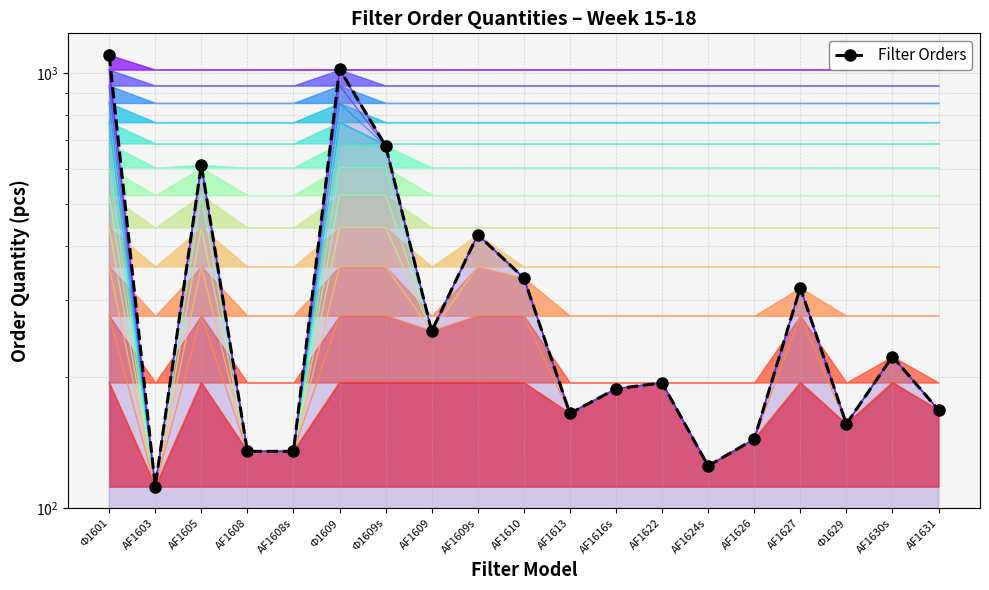

What is the difference between the values at Ф1609s and AF1613?

515